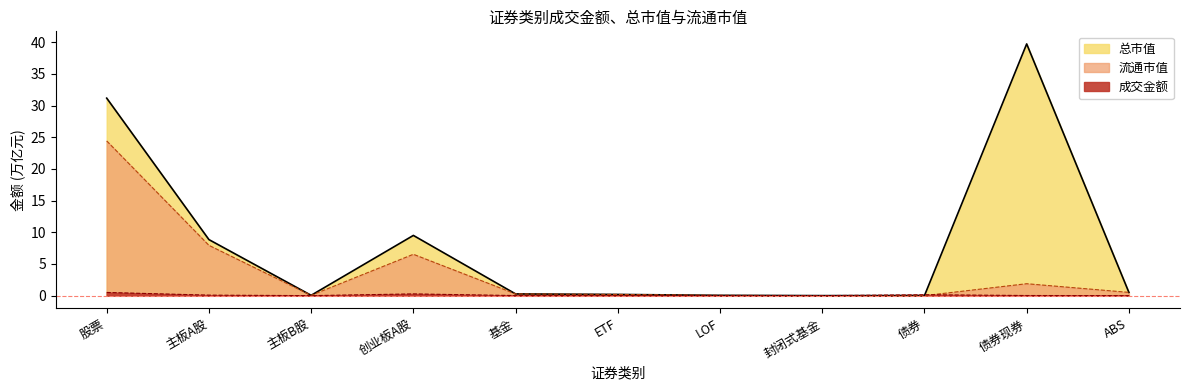

What is the approximate value of 成交金额 at 债券?

0.1